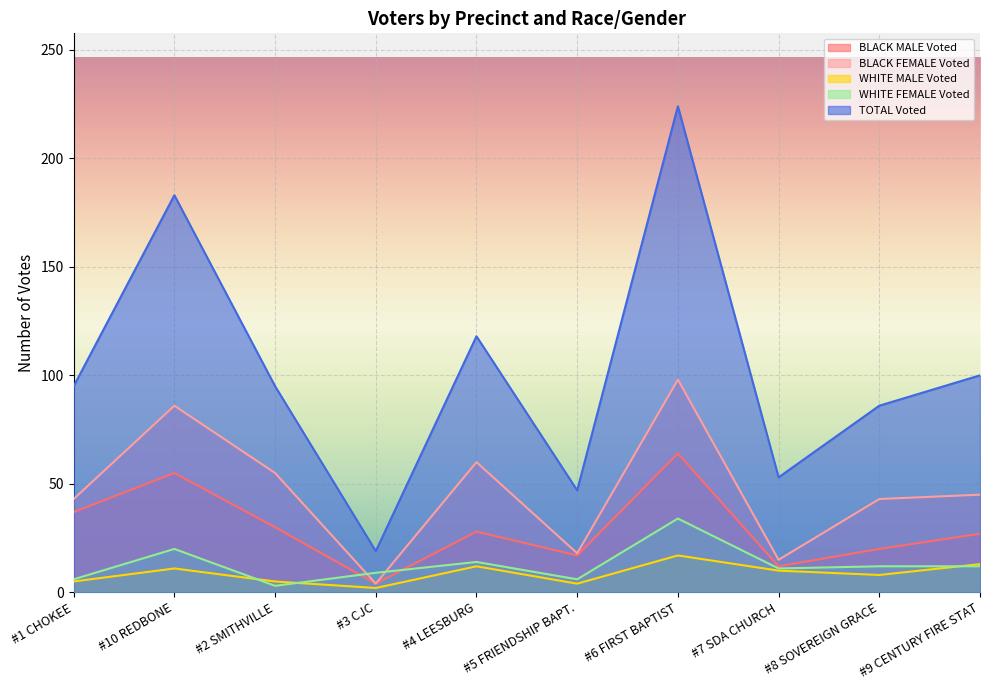

What is the sum of all BLACK FEMALE Voted values?

467